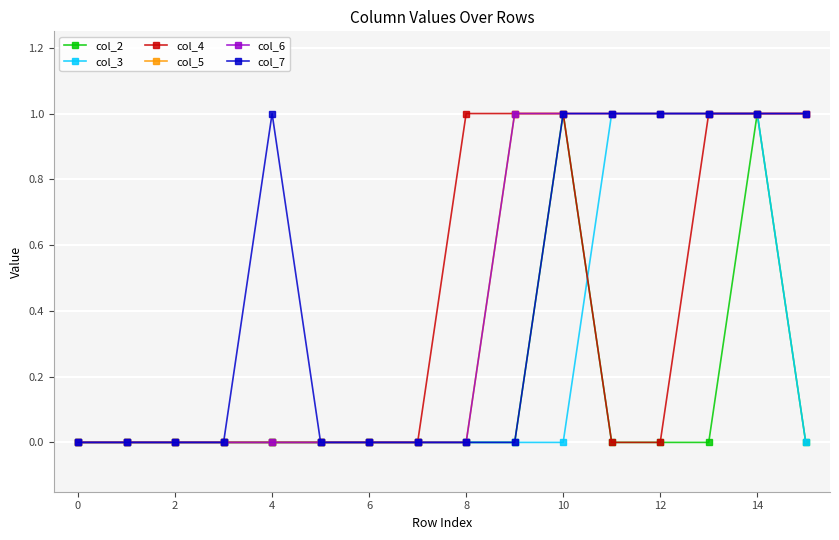

Reading right to left, extract all data points from this chart.

col_2: 0	1	0	0	0	1	0	0	0	0	0	0	0	0	0	0
col_3: 0	1	1	1	1	0	0	0	0	0	0	0	0	0	0	0
col_4: 1	1	1	0	0	1	1	1	0	0	0	0	0	0	0	0
col_5: 1	1	1	1	1	1	1	0	0	0	0	0	0	0	0	0
col_6: 1	1	1	1	1	1	1	0	0	0	0	0	0	0	0	0
col_7: 1	1	1	1	1	1	0	0	0	0	0	1	0	0	0	0